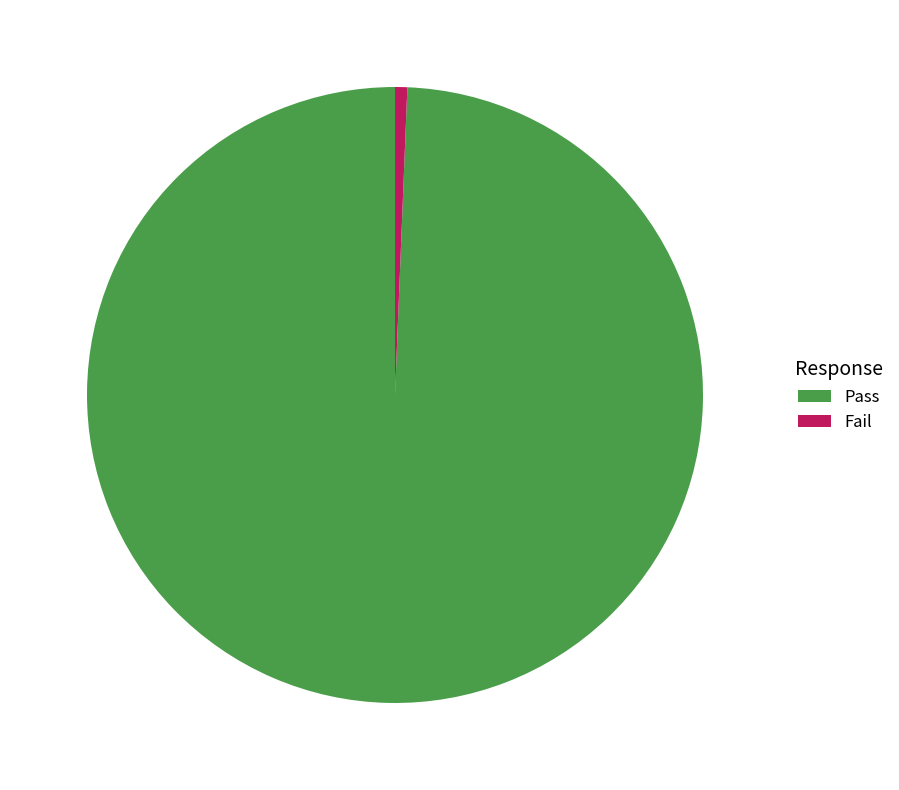

Which has a higher value, Fail or Pass?

Pass